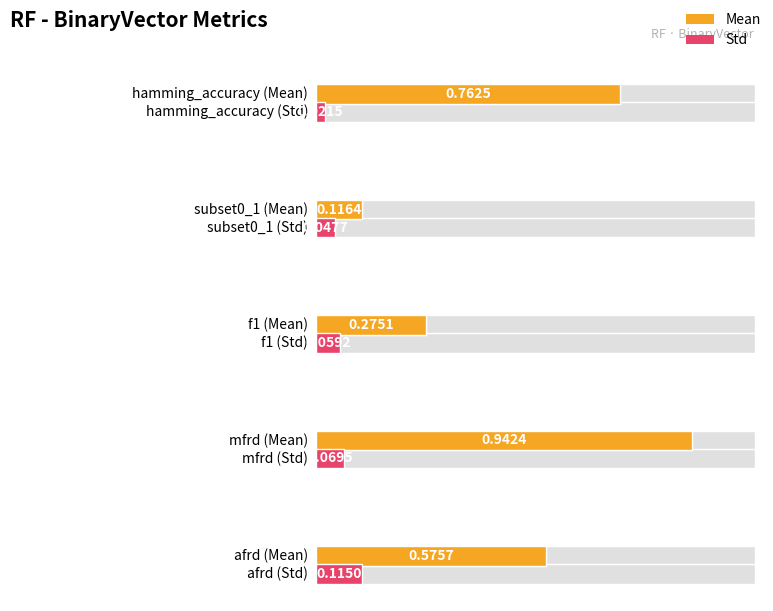

What are all the series names shown in the legend?

Mean, Std